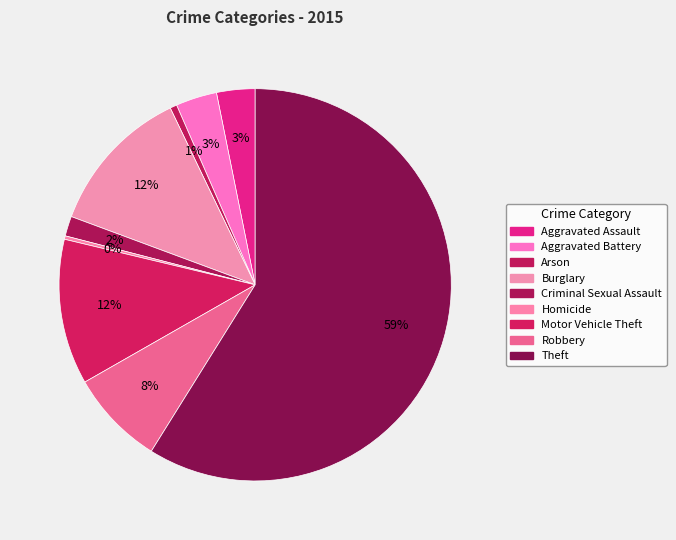

How many slices are in this pie chart?

9